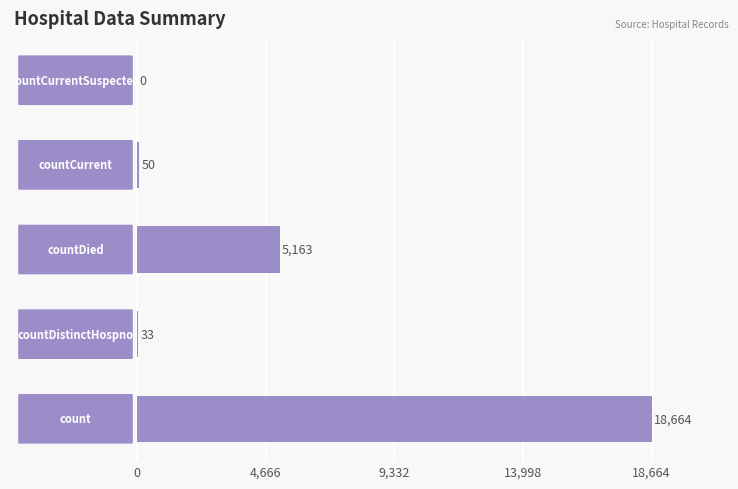

What is the sum of all values?

23910